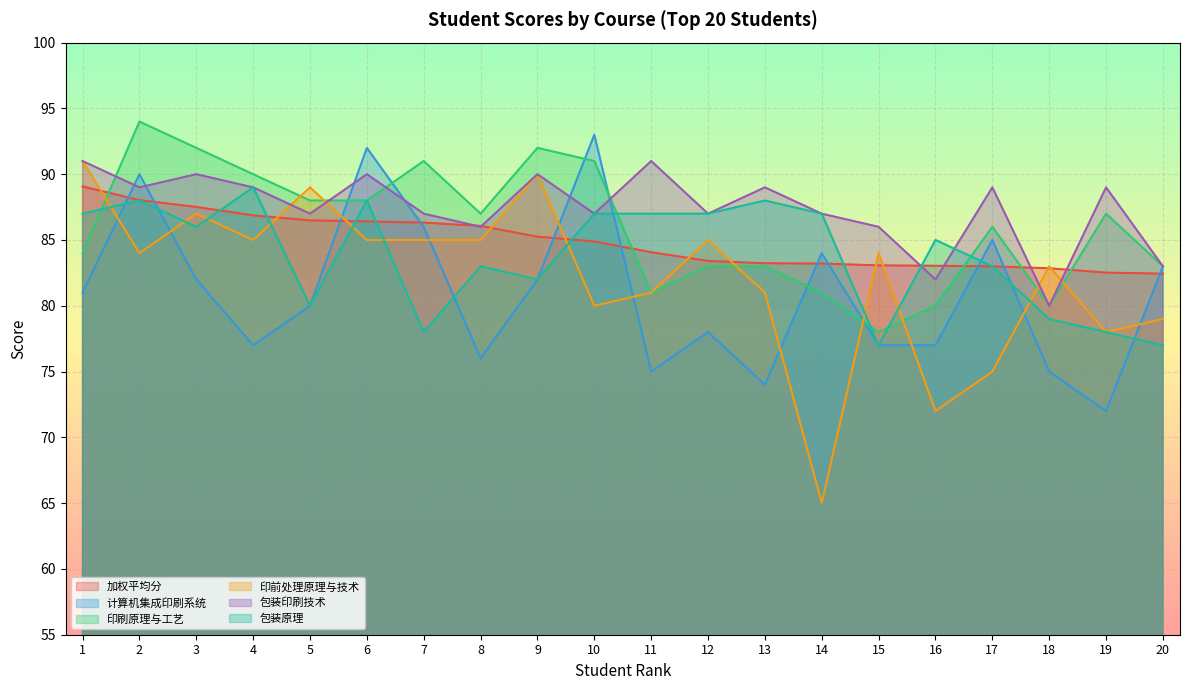

How many data points in 印前处理原理与技术 are above 84?

9